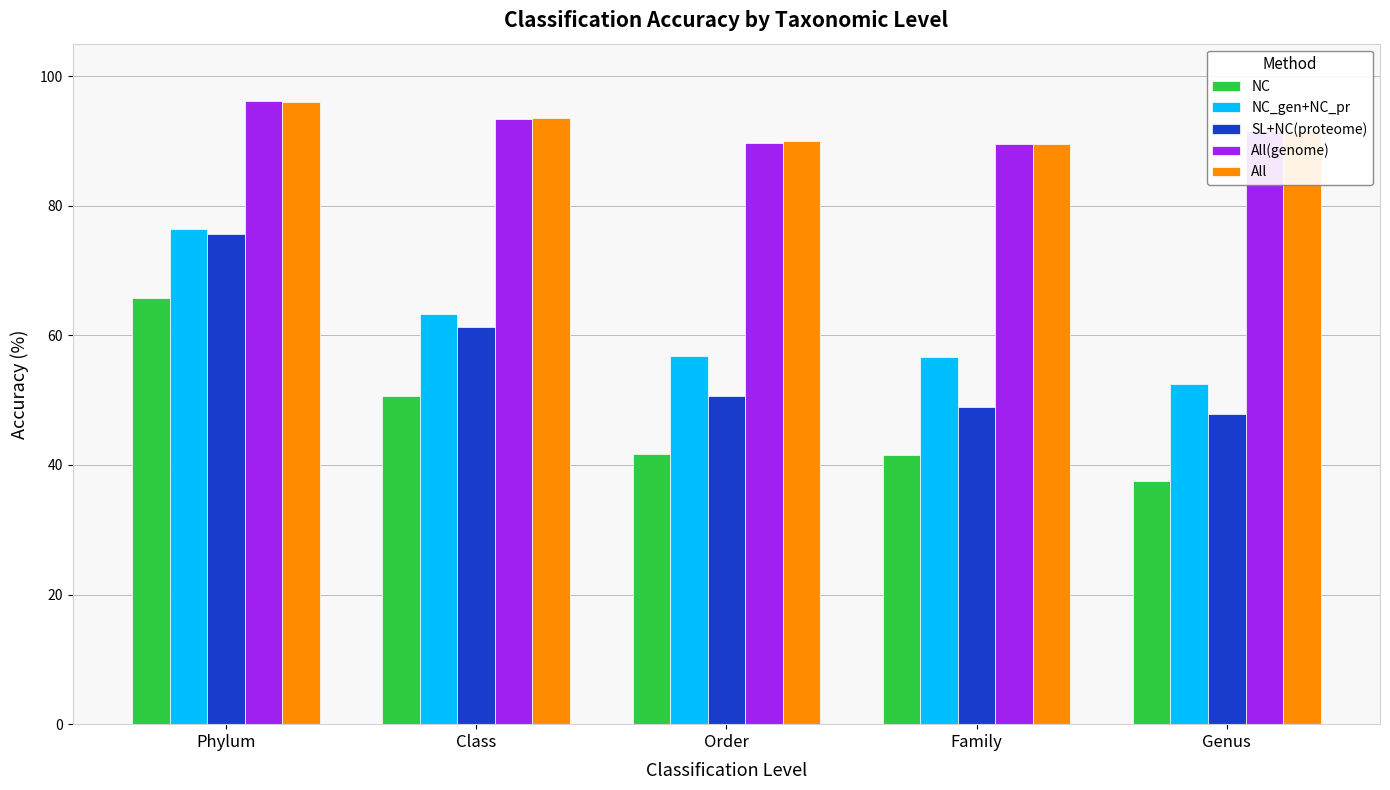

How many values in the SL+NC(proteome) series are below 50?

2